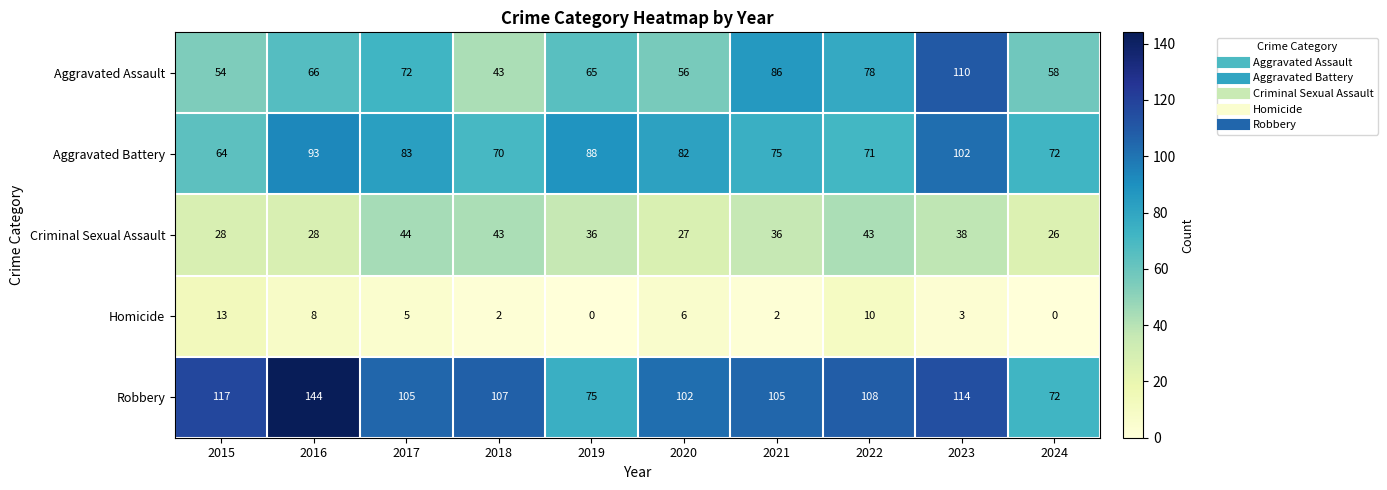

At 2017, list the series in order from smallest to largest.

Homicide, Criminal Sexual Assault, Aggravated Assault, Aggravated Battery, Robbery